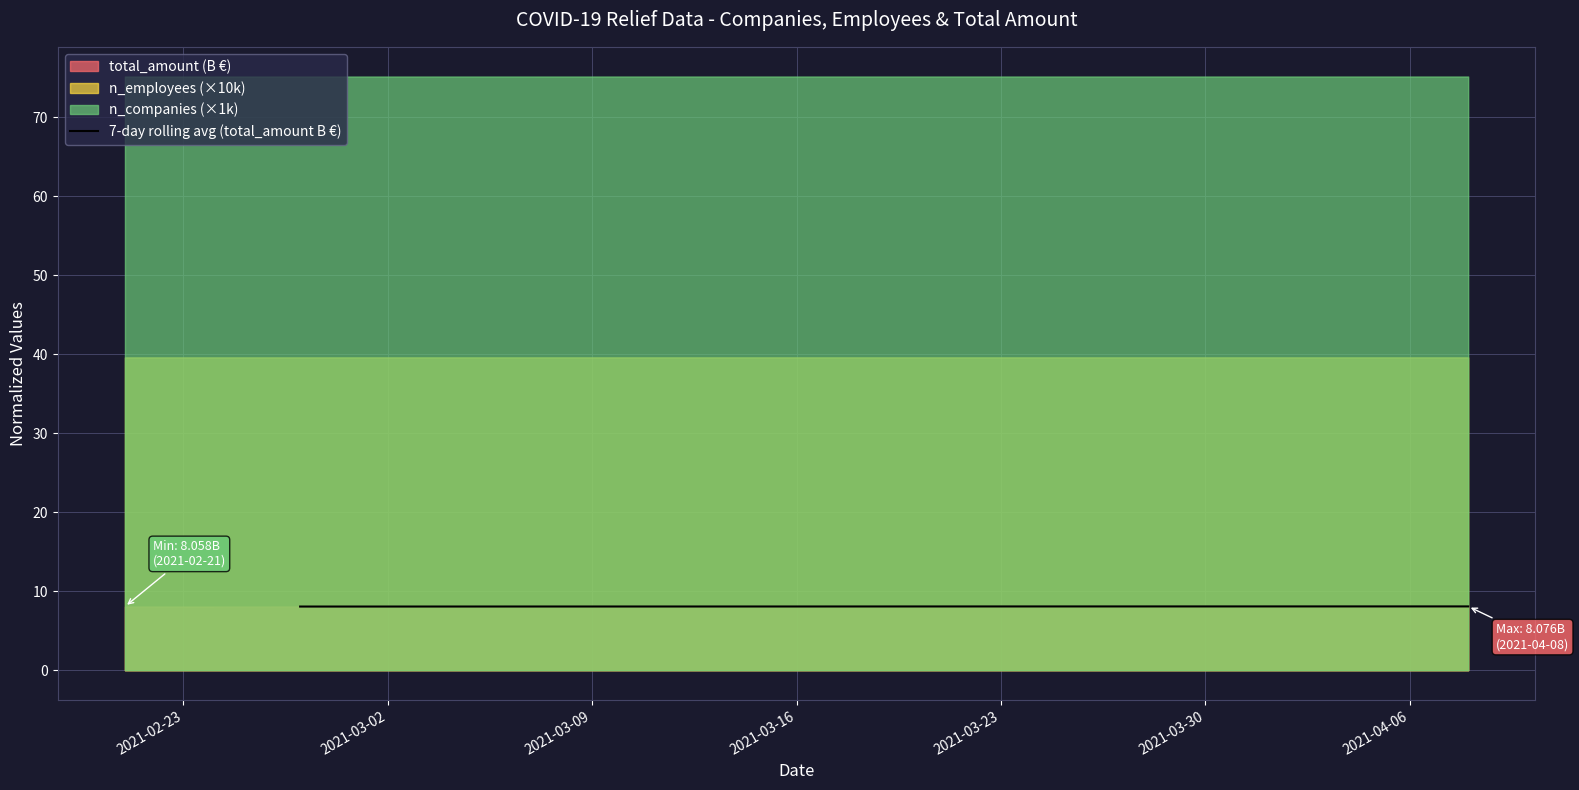

What is the highest value of the 7-day rolling avg (total_amount B €) series?

8.1